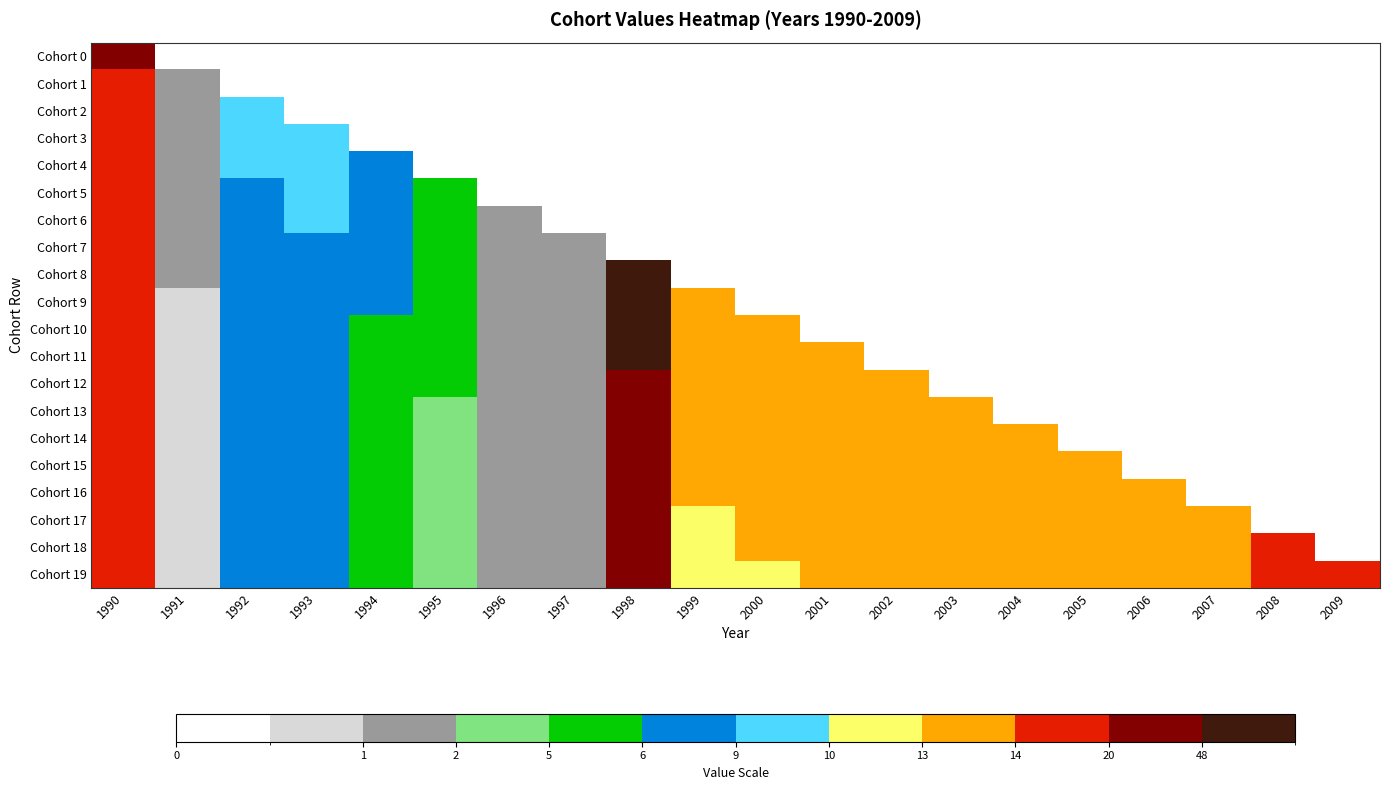

What is the difference between the highest and lowest values at 1993?

9.0